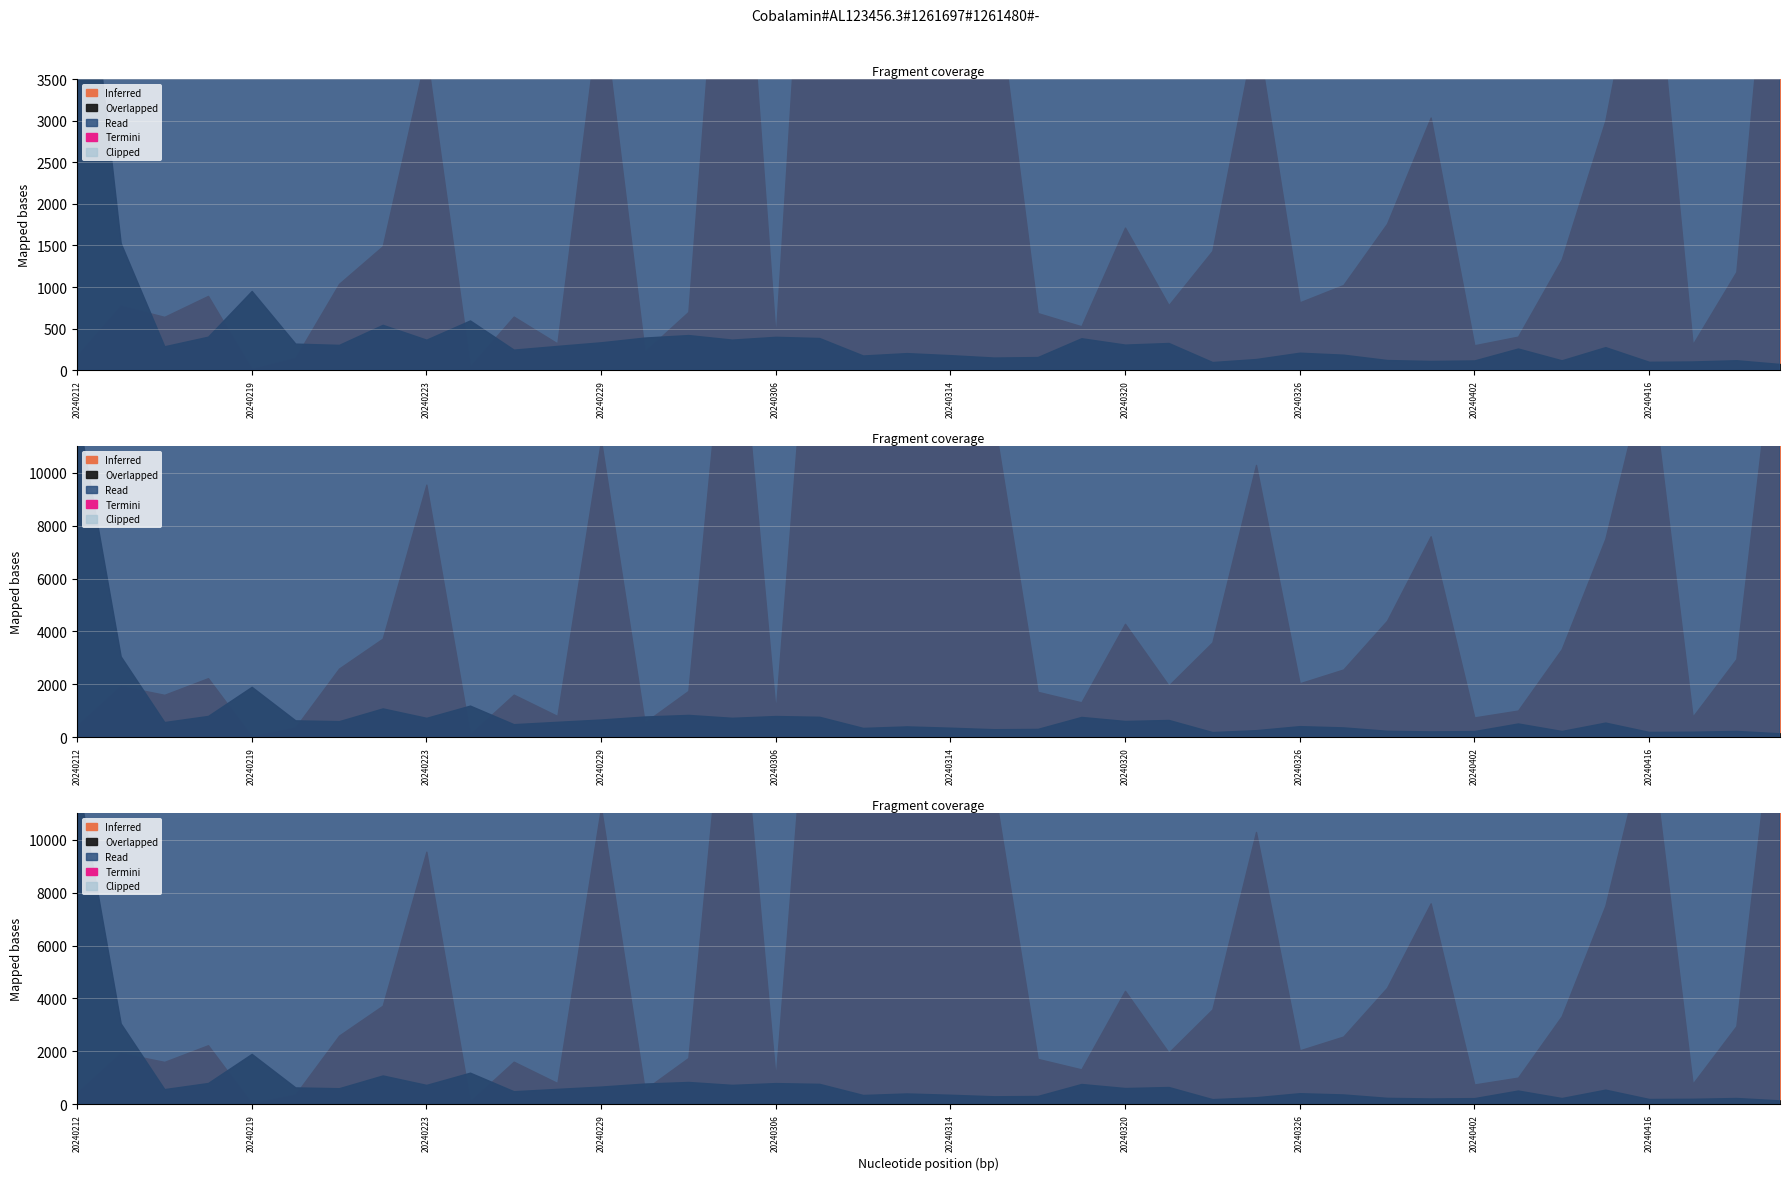

What is the total value across all series at 20240416?

26939314